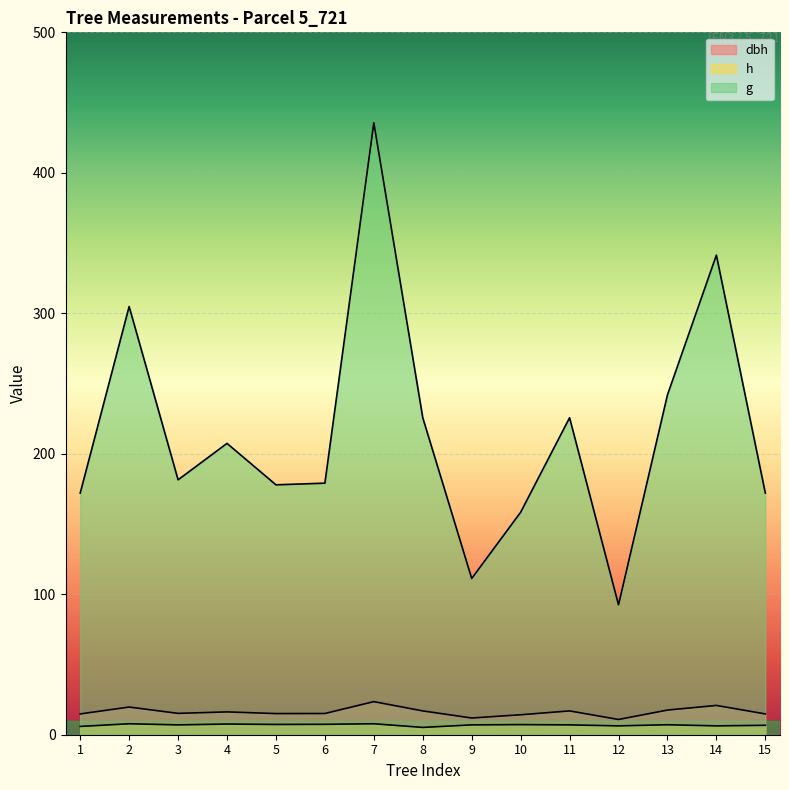

True or false: h has more than 1 interior local peaks.

True